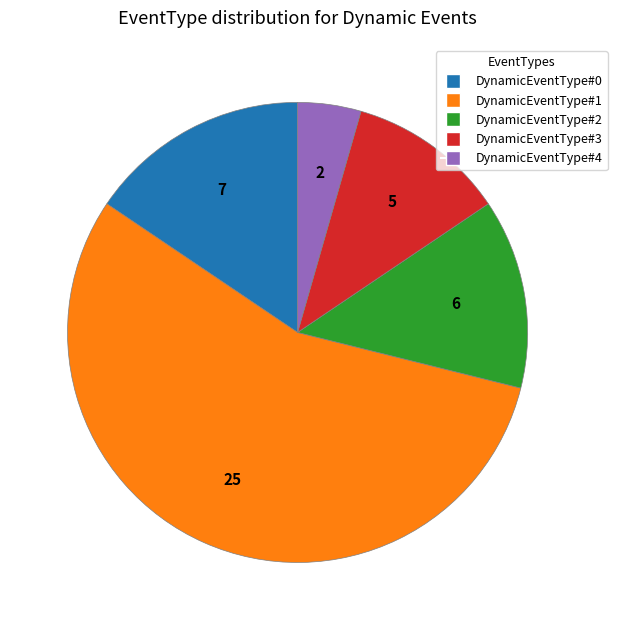

Is DynamicEventType#0 the majority of the pie?

No